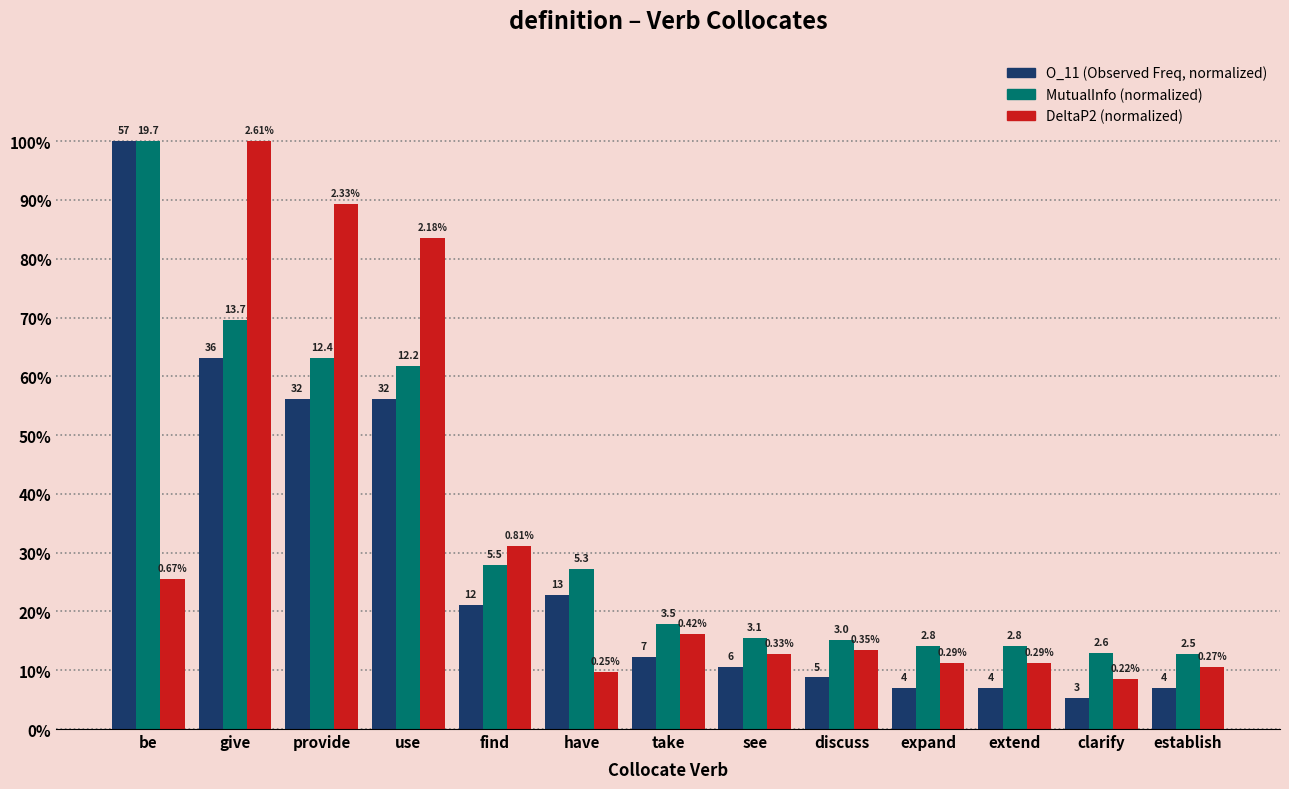

Are the bars grouped side by side (vs. stacked)?

Yes